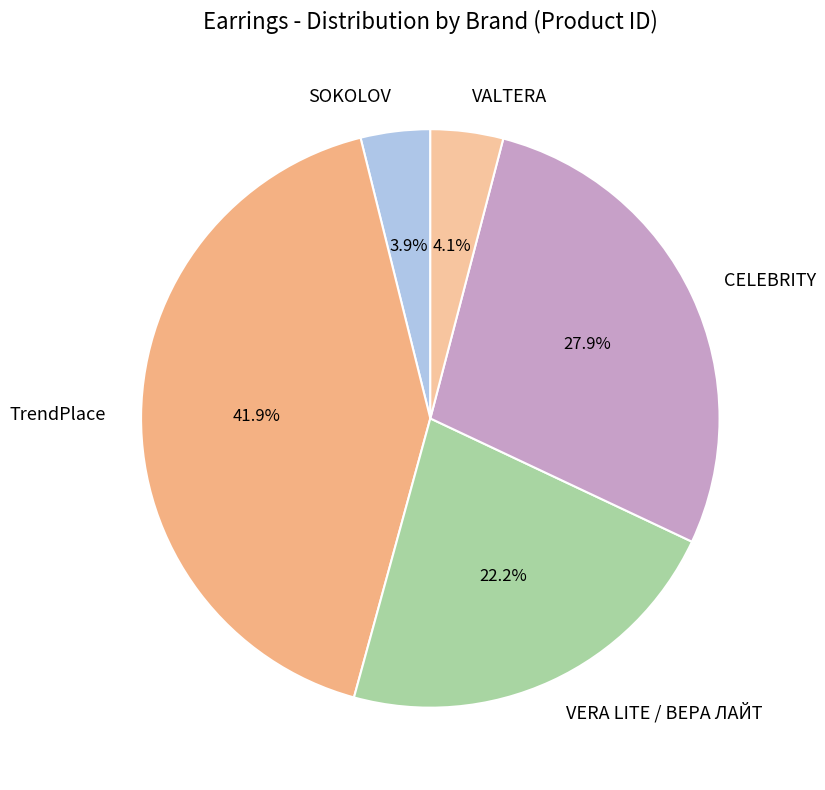

To the nearest percent, what is the difference between the CELEBRITY and SOKOLOV slice percentages?

24%